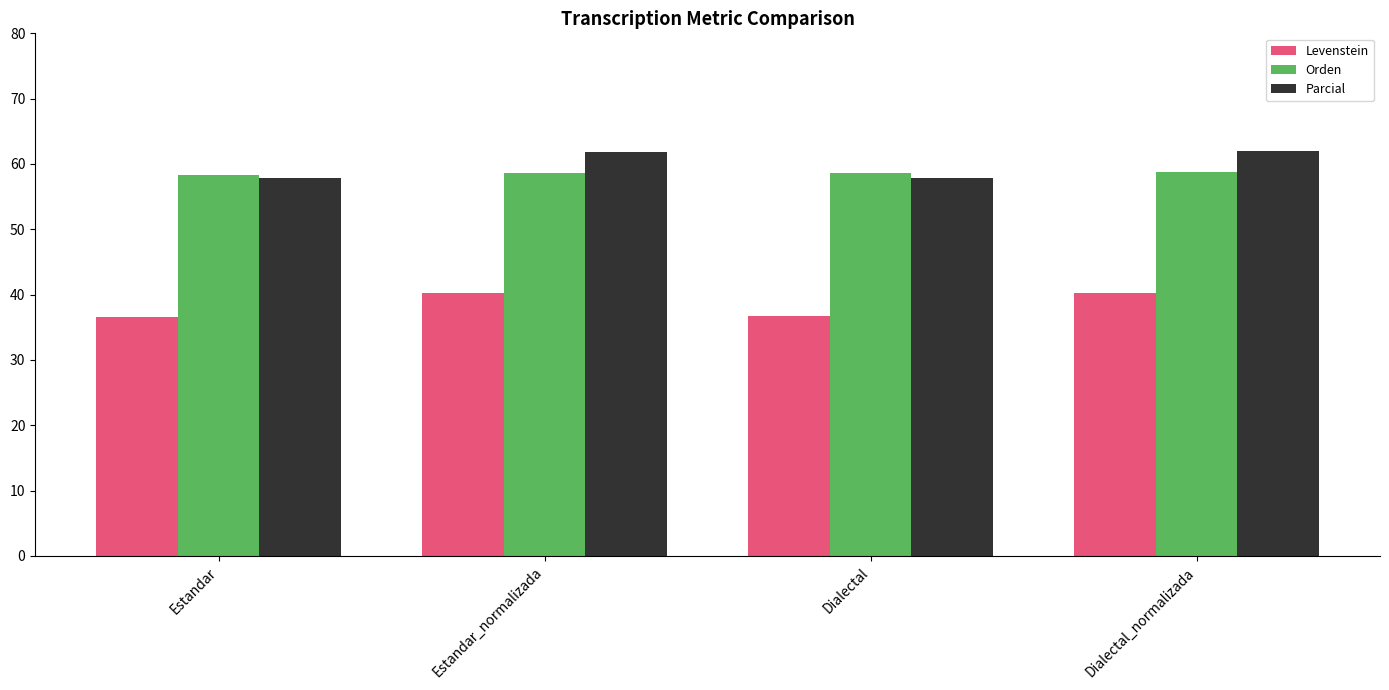

The Levenstein series shows 40.2 at Estandar_normalizada. True or false?

True